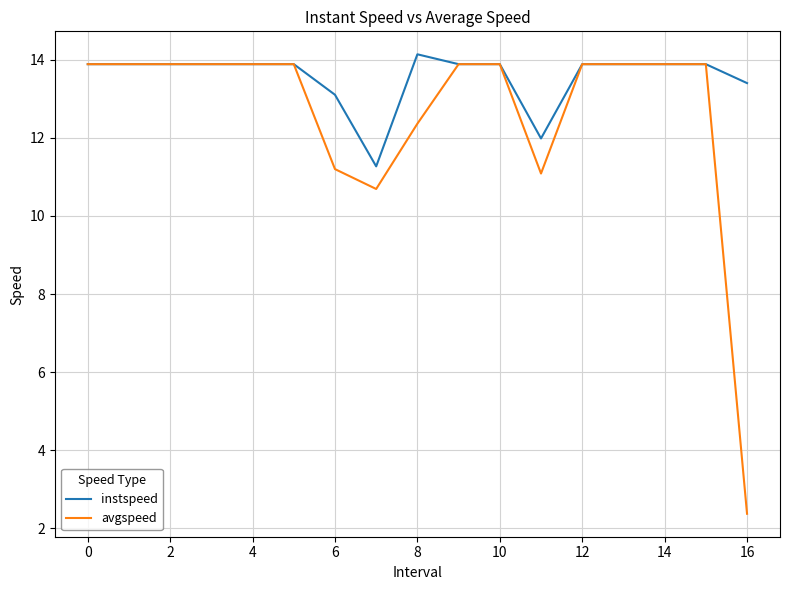

Rank the series by their average value, from highest to lowest.

instspeed, avgspeed